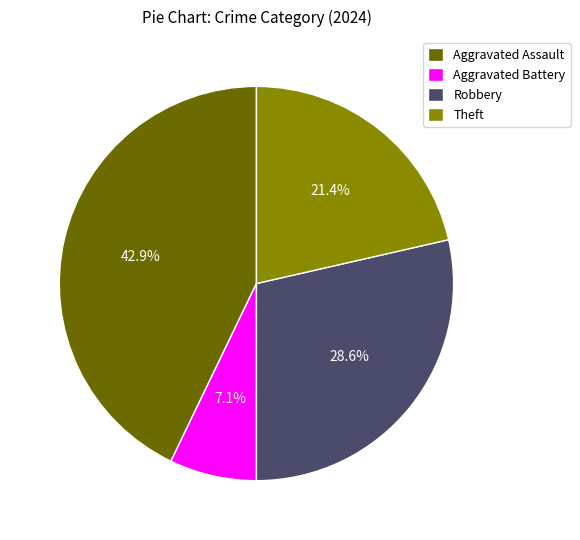

Is it true that Aggravated Battery is 7% of the pie?

True